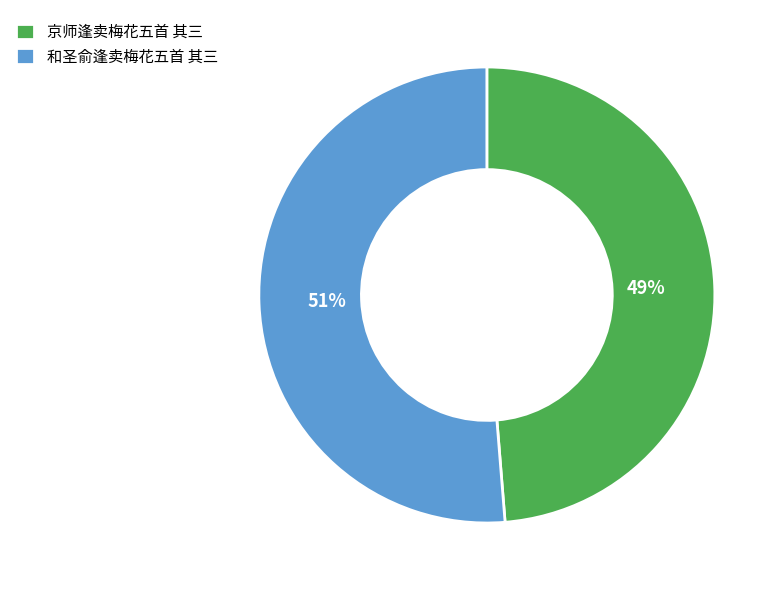

Does 和圣俞逢卖梅花五首 其三 account for over 50% of the chart?

Yes